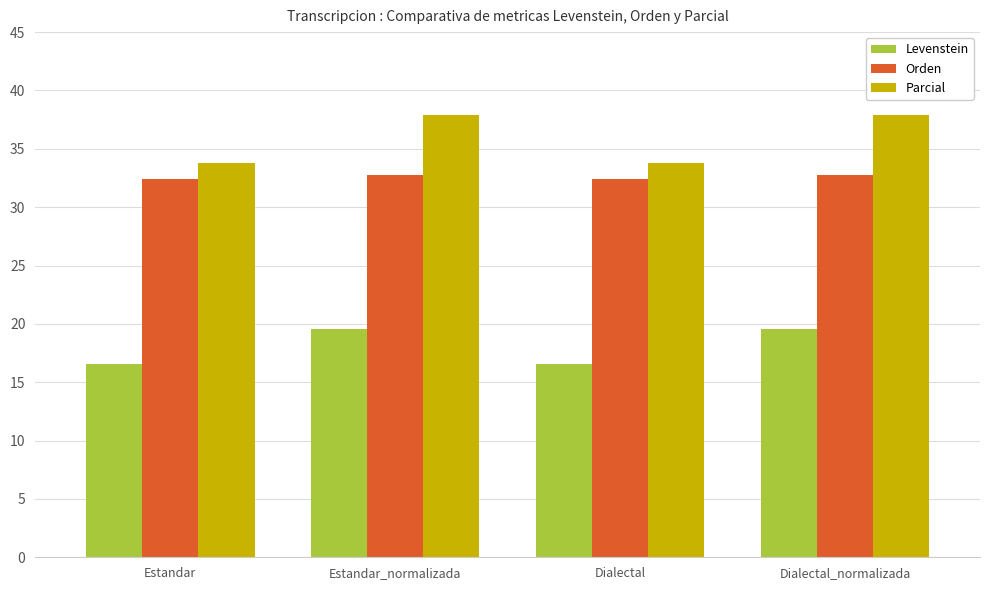

What is the average value of the Orden series?

32.6